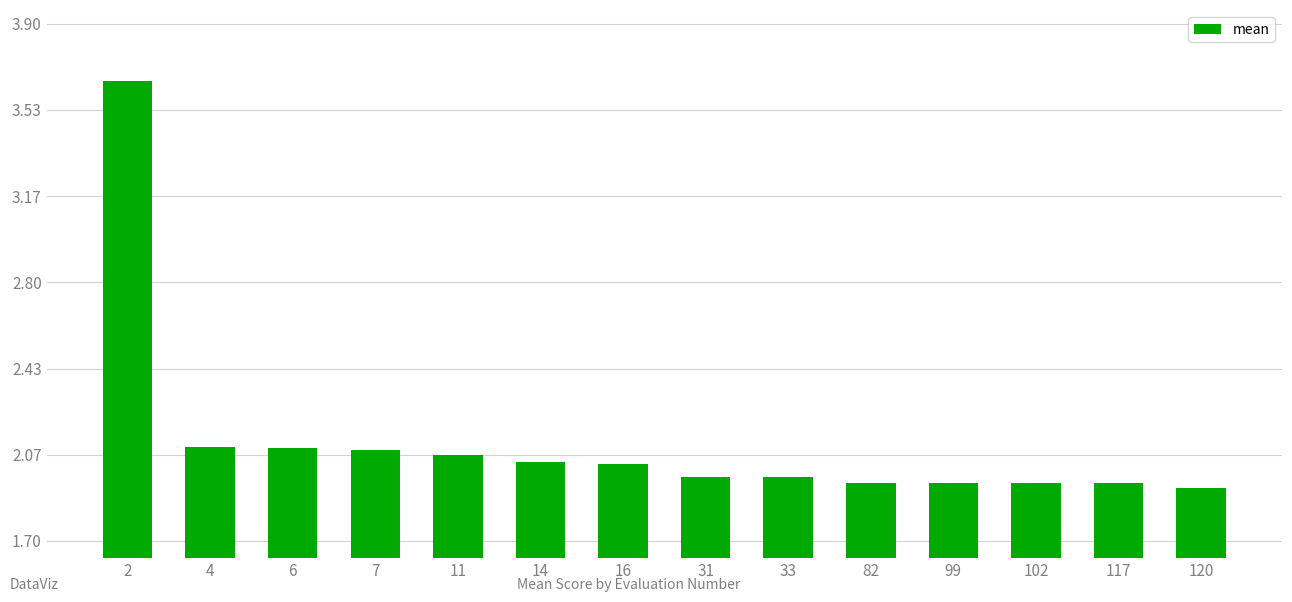

Between 82 and 4, which is larger?

4